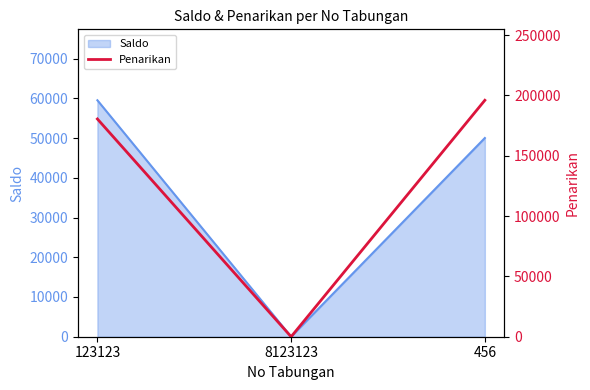

Rank the categories by Saldo value from highest to lowest.

123123, 456, 8123123